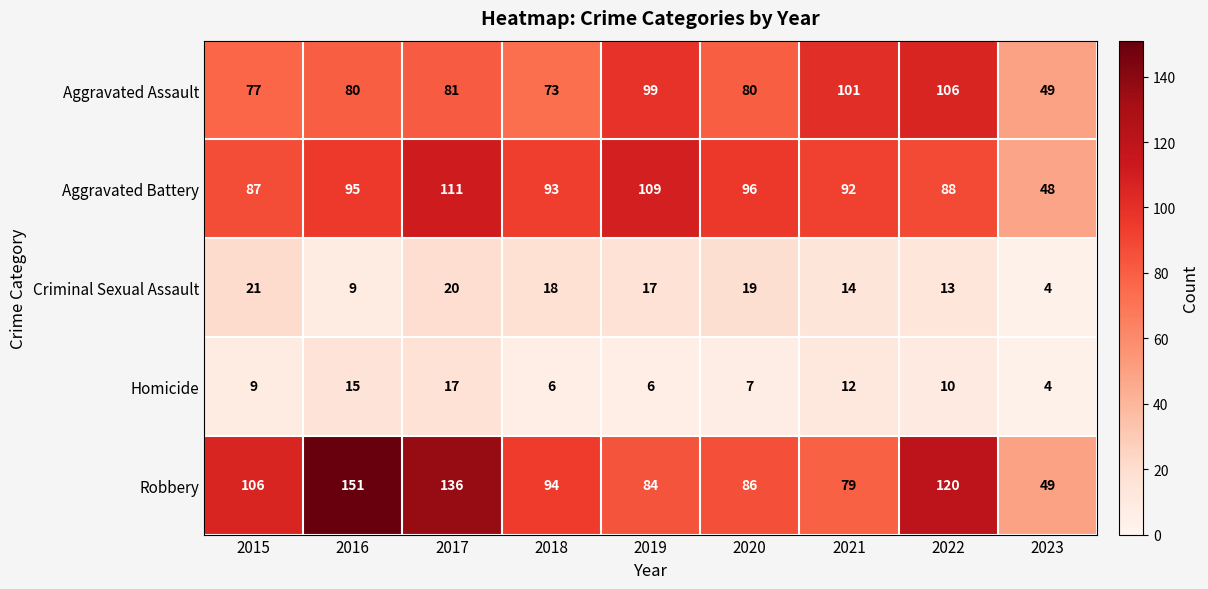

Between 2018 and 2020, which series saw the biggest shift?

Robbery